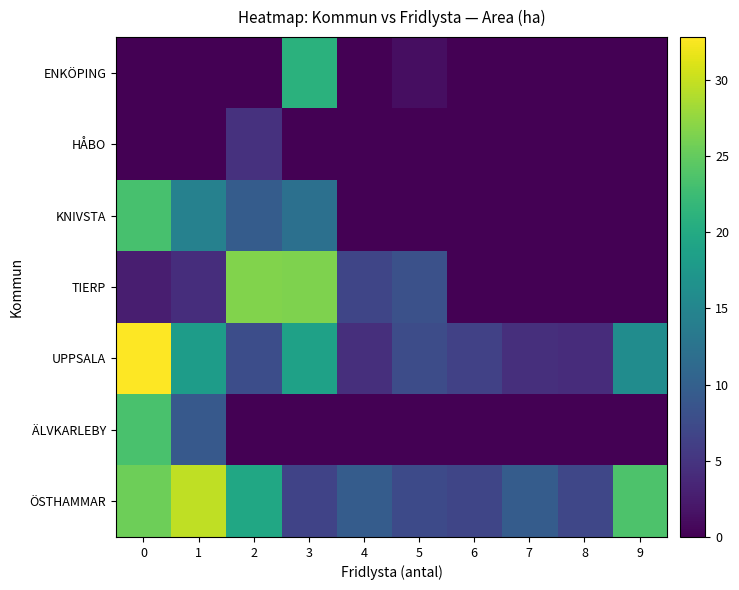

What is the spread (max minus min) of values at 4?

9.5